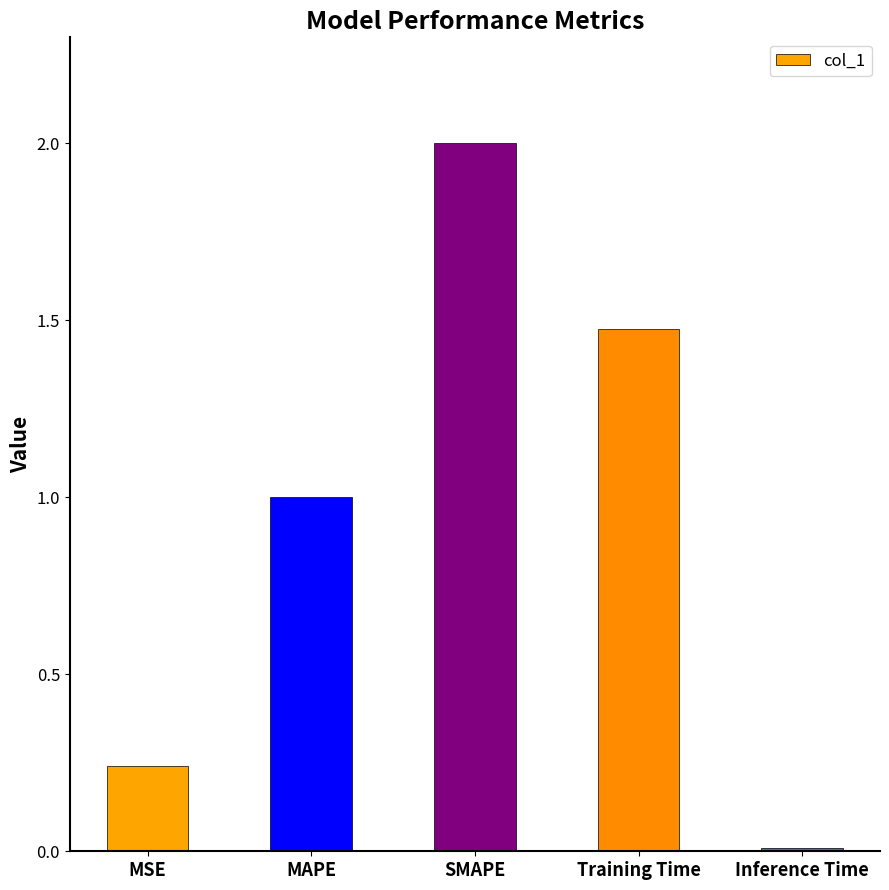

Between SMAPE and MAPE, which is larger?

SMAPE